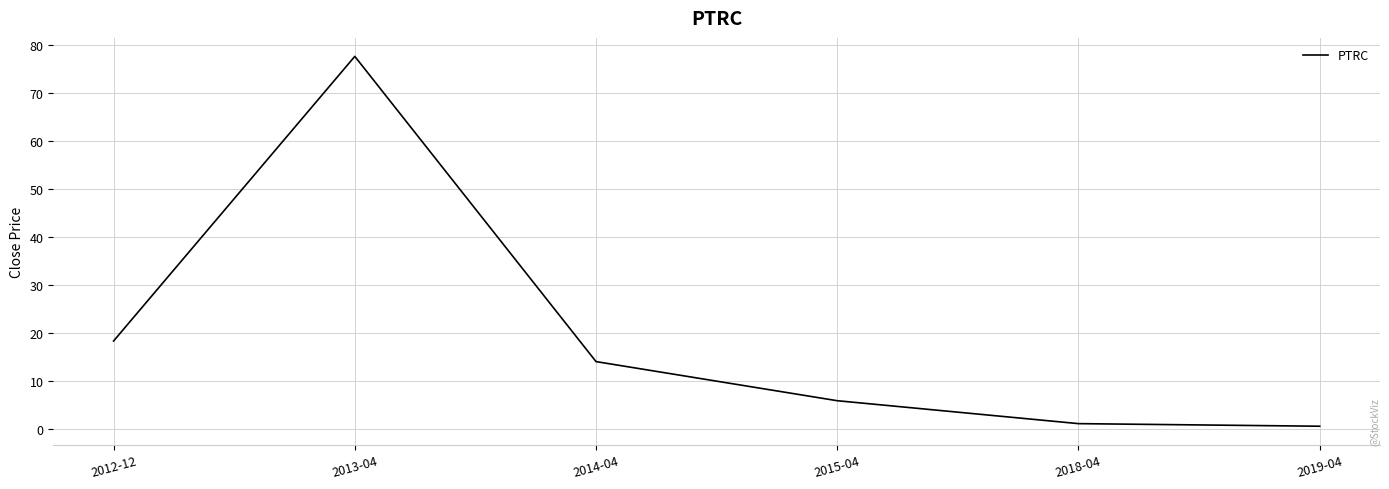

Reading left to right, extract all data points from this chart.

2012-12=18.3	2013-04=77.6	2014-04=14.0	2015-04=5.8	2018-04=1.1	2019-04=0.5